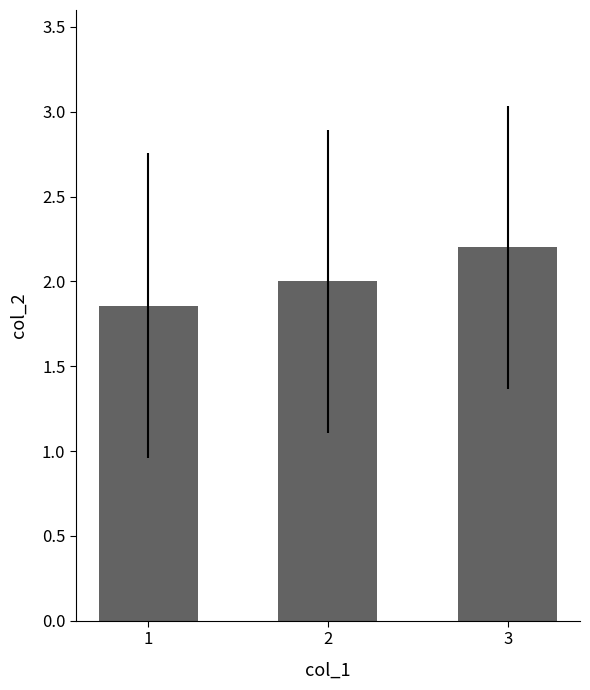

Count the values in the range 1 to 2.

2